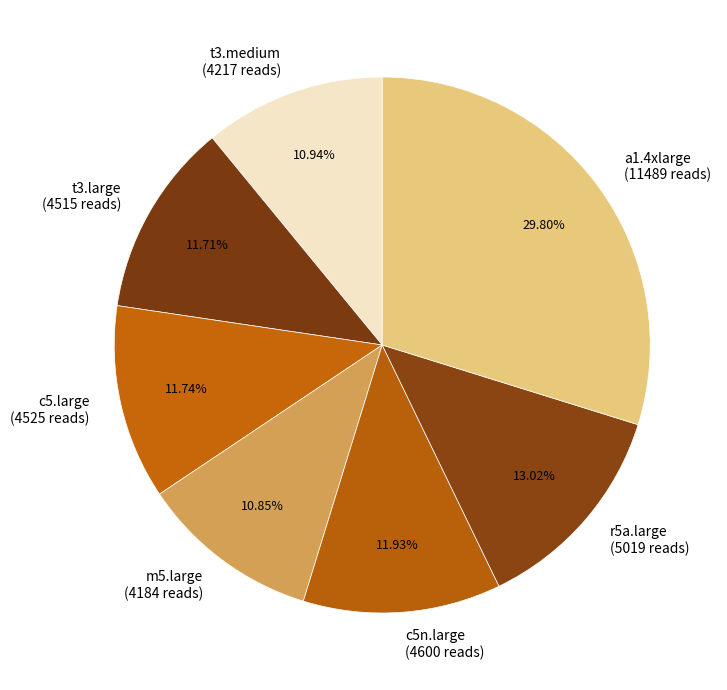

How many segments does this pie chart have?

7